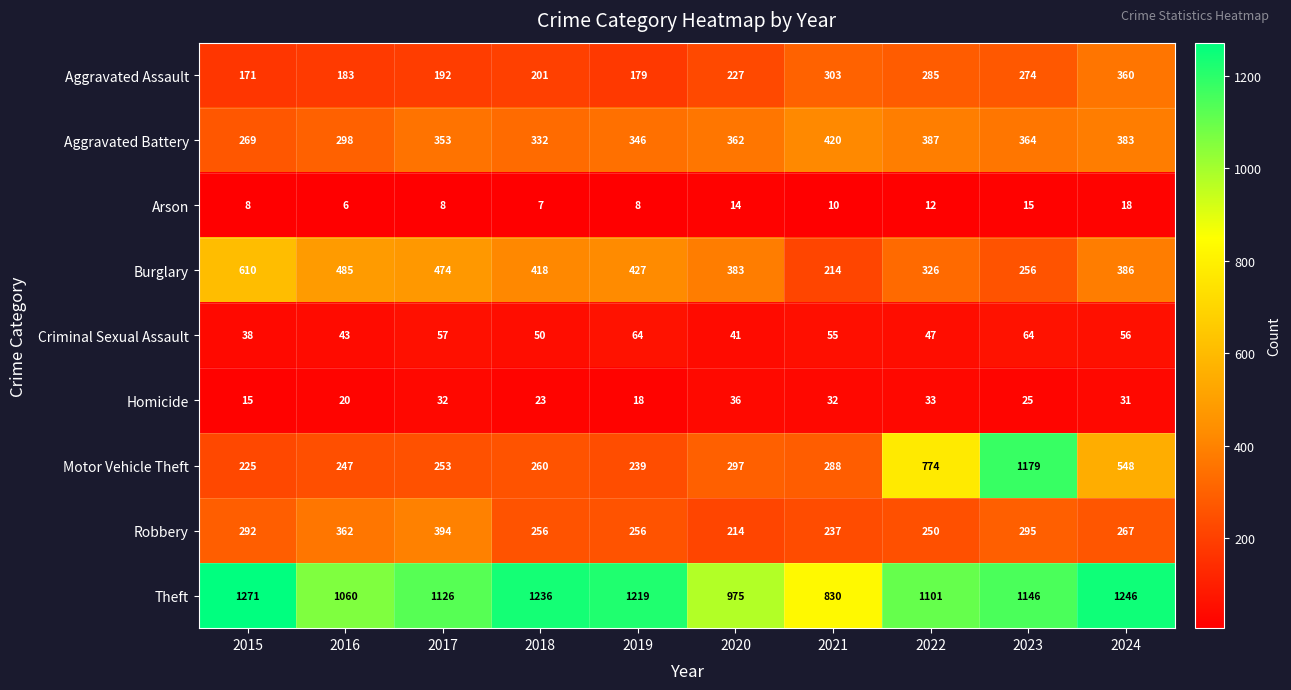

List the series in order of their peak value, highest first.

Theft, Motor Vehicle Theft, Burglary, Aggravated Battery, Robbery, Aggravated Assault, Criminal Sexual Assault, Homicide, Arson